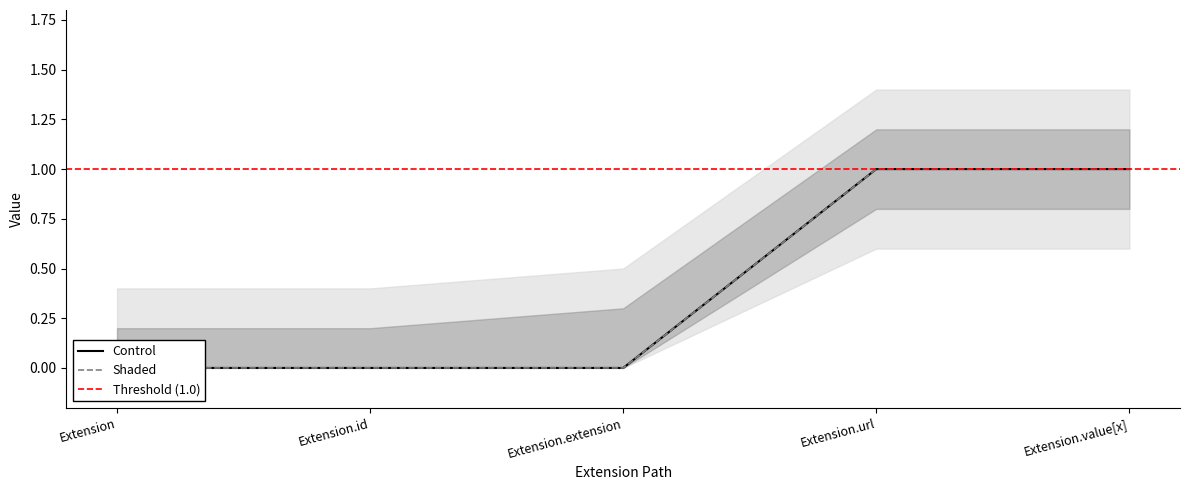

True or false: Control and Shaded cross at least once.

False